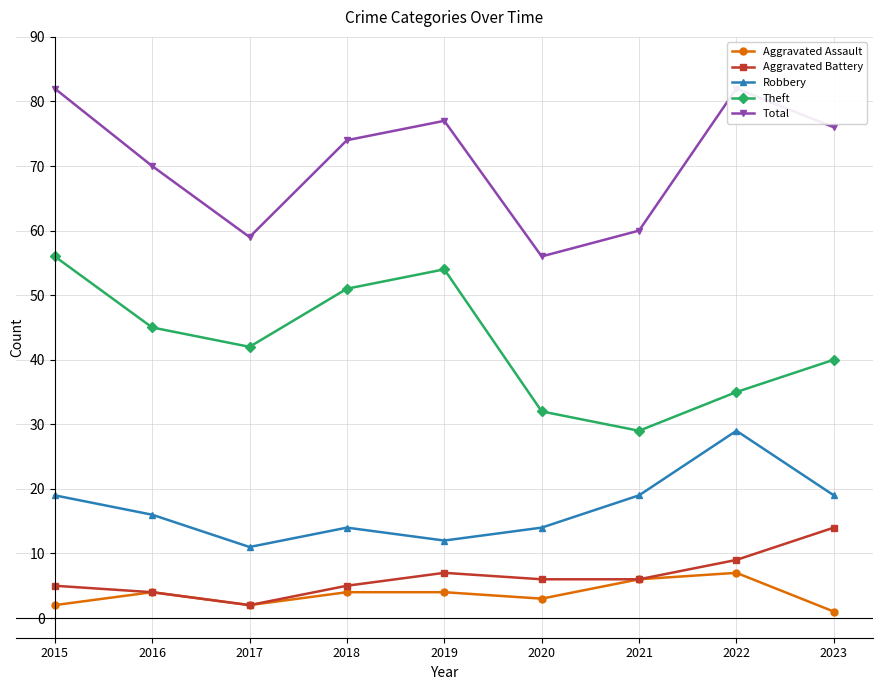

What is the difference between the highest and lowest values at 2020?

53